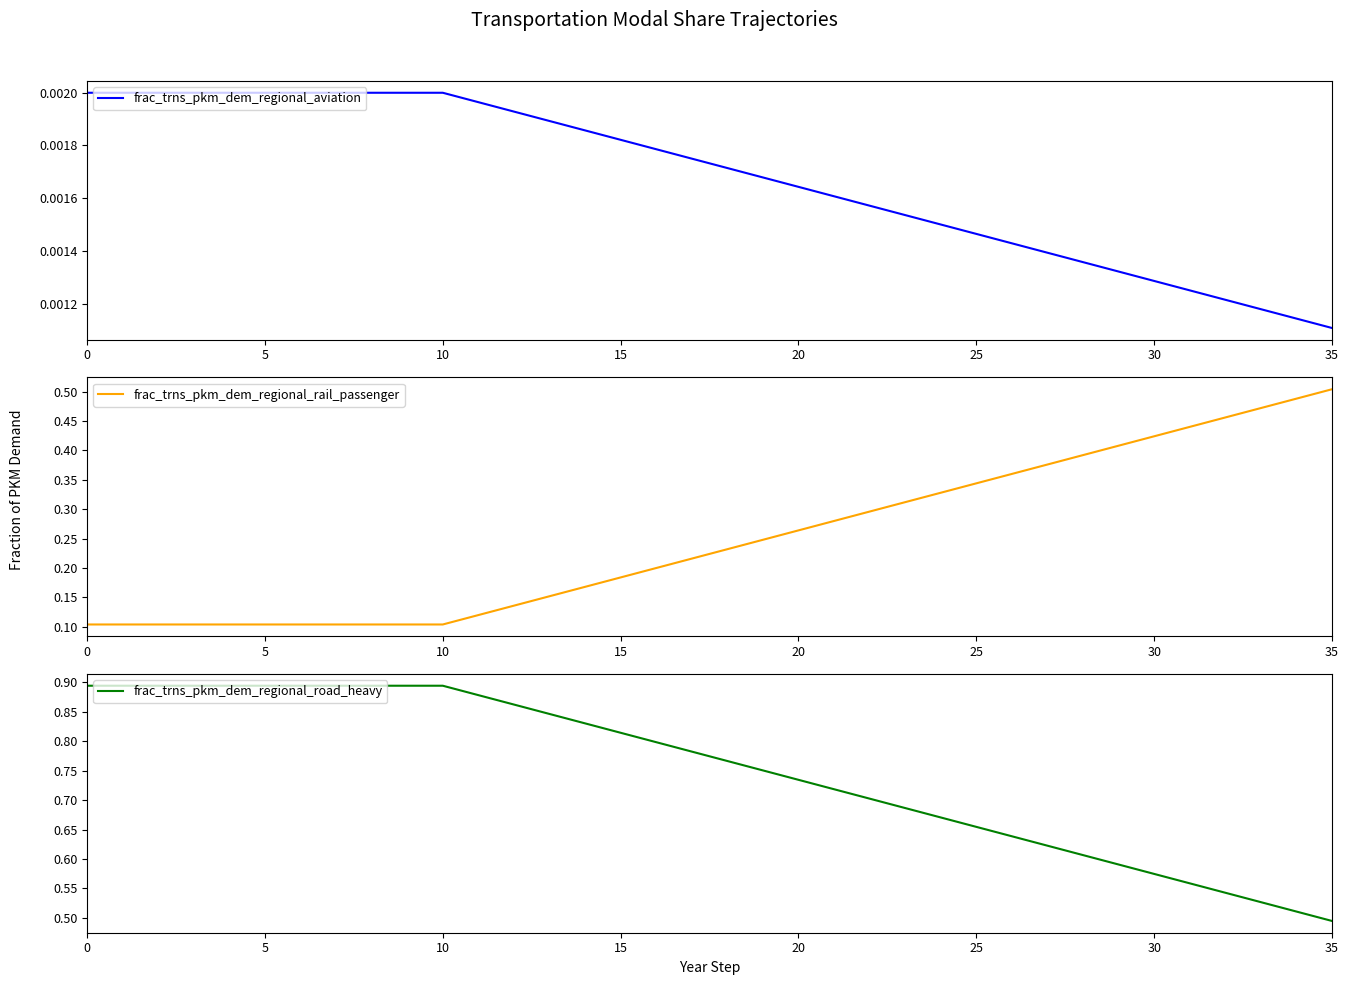

True or false: frac_trns_pkm_dem_regional_road_heavy and frac_trns_pkm_dem_regional_aviation intersect in this chart.

False